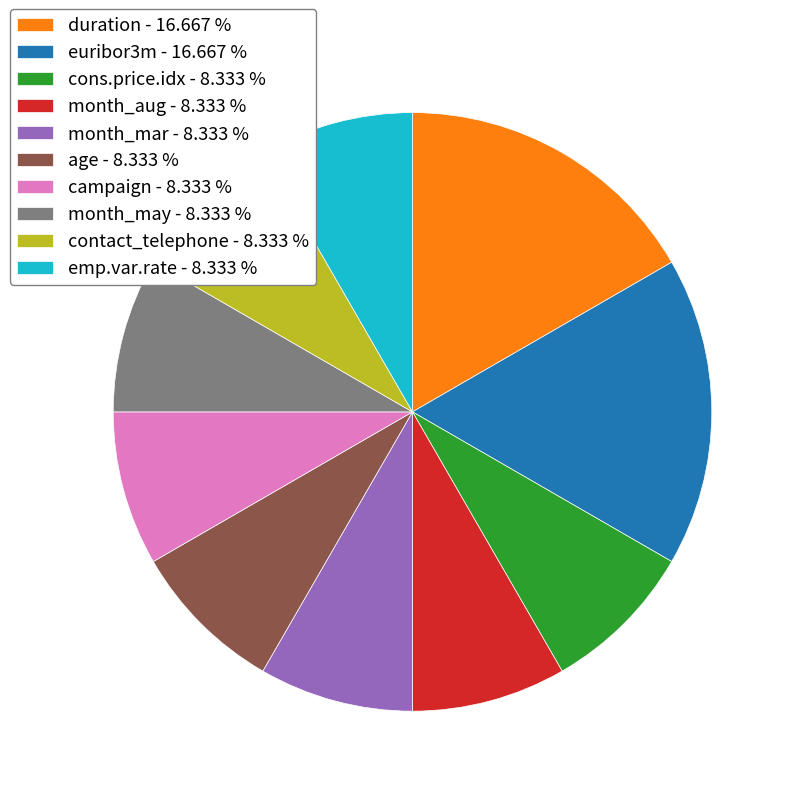

Combined, do month_mar - 8.333 % and month_may - 8.333 % account for over 50%?

No